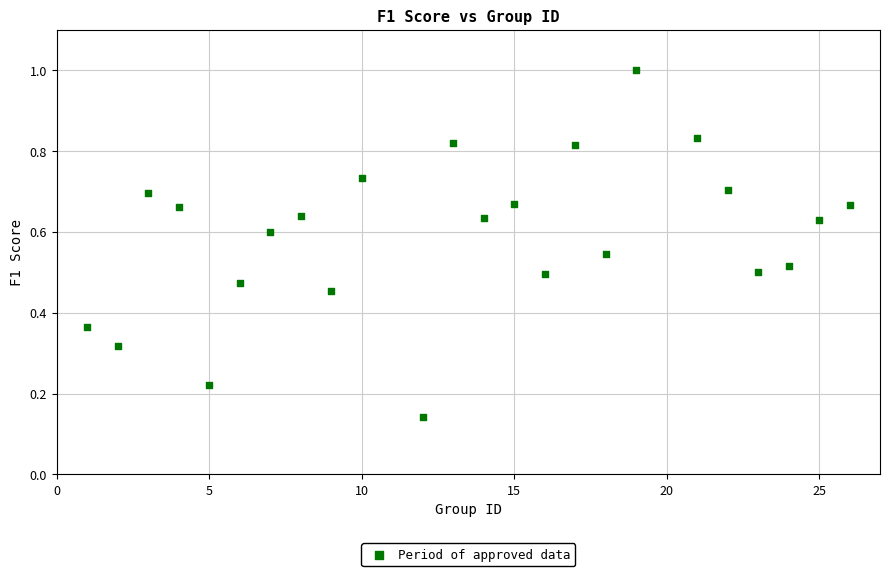

What is the range of Y values (max minus min)?

0.9